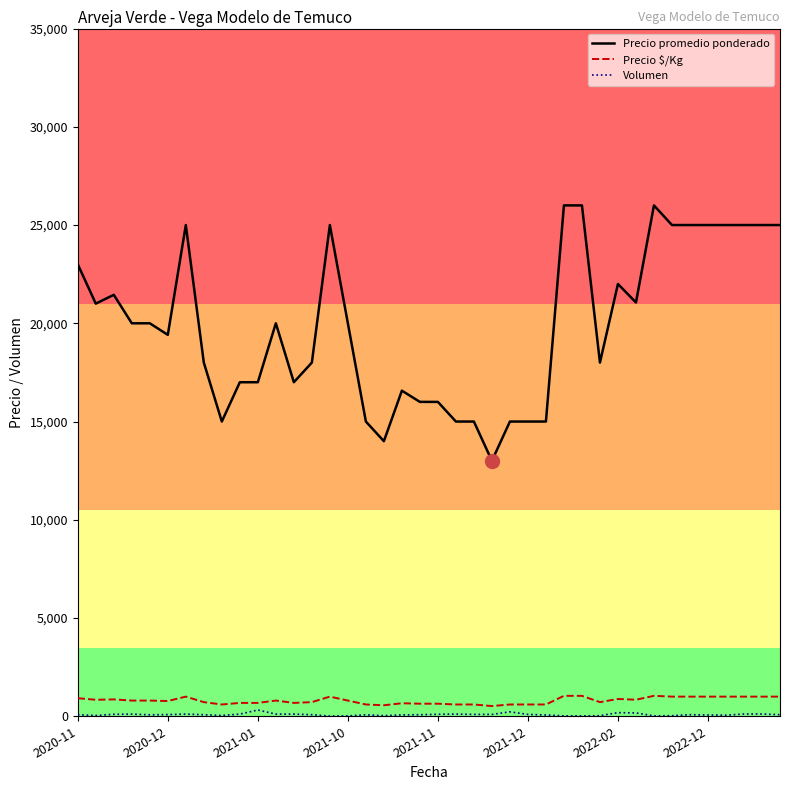

Which series has the widest spread of values?

Precio promedio ponderado